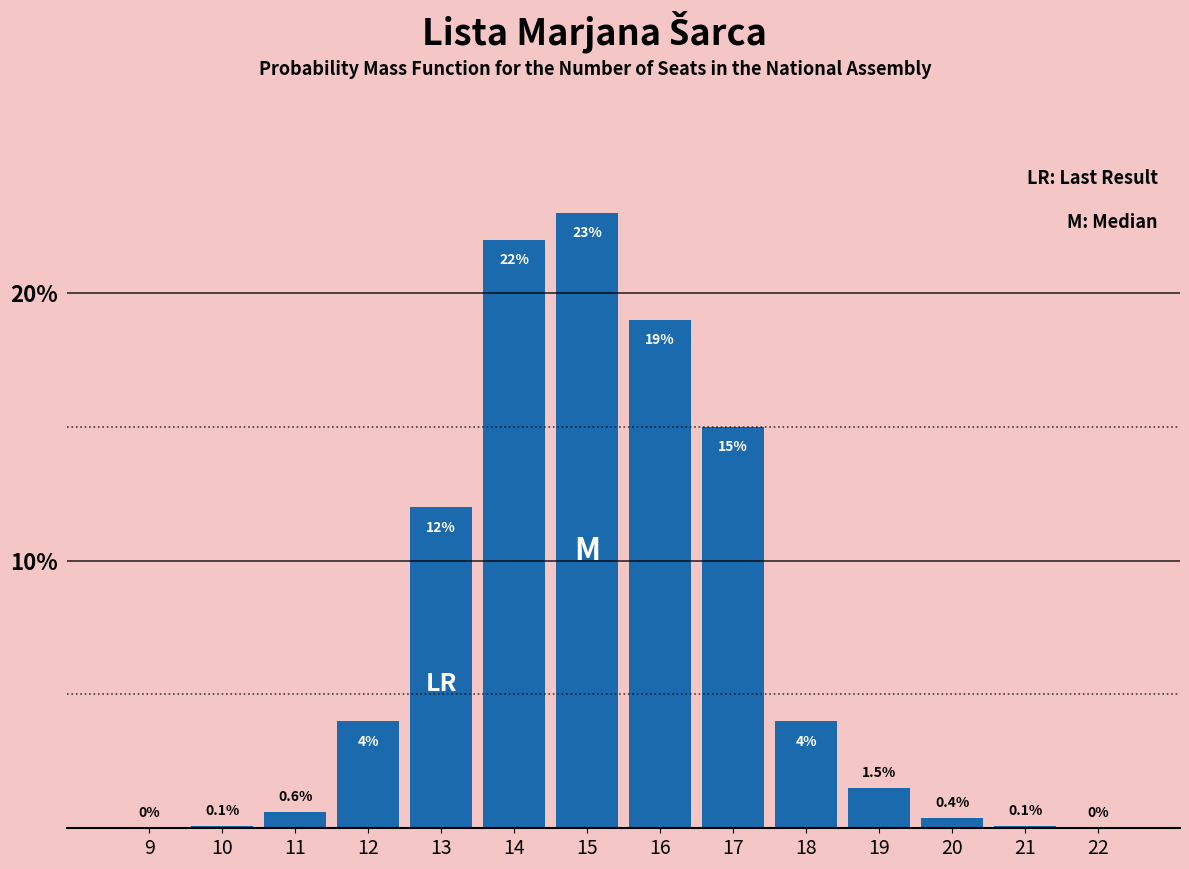

Reading left to right, extract all data points from this chart.

9=0.0	10=0.1	11=0.6	12=4.0	13=12.0	14=22.0	15=23.0	16=19.0	17=15.0	18=4.0	19=1.5	20=0.4	21=0.1	22=0.0